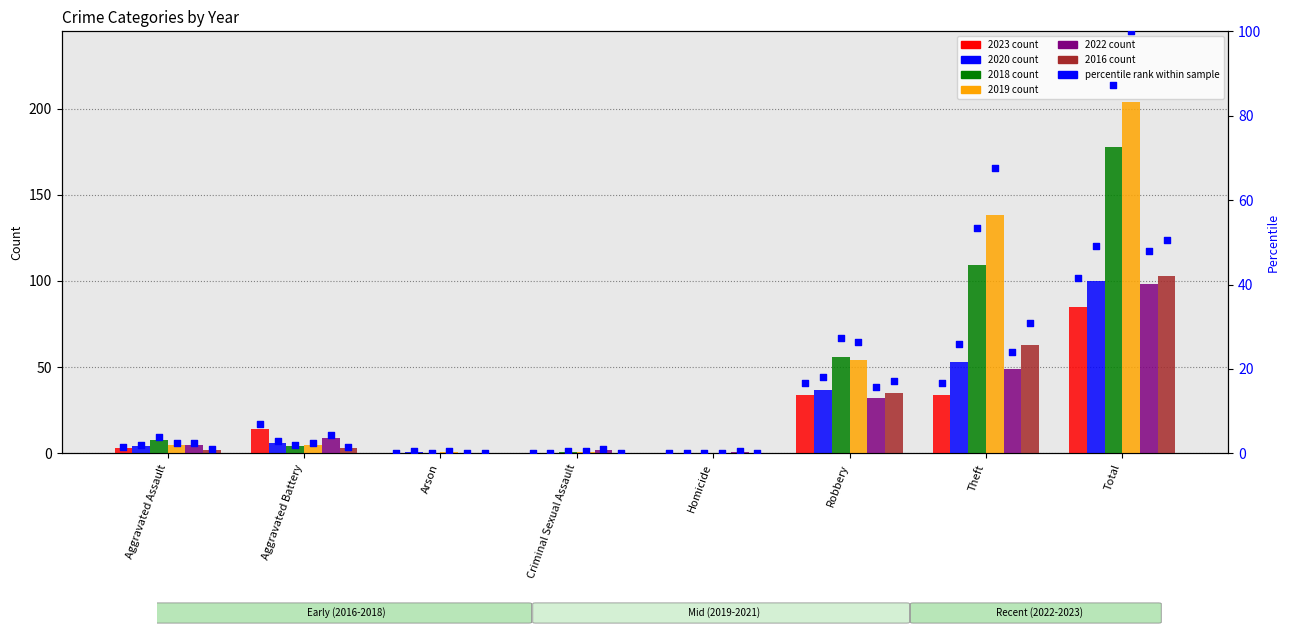

What is the change in value from Aggravated Assault to Arson?

-1.5